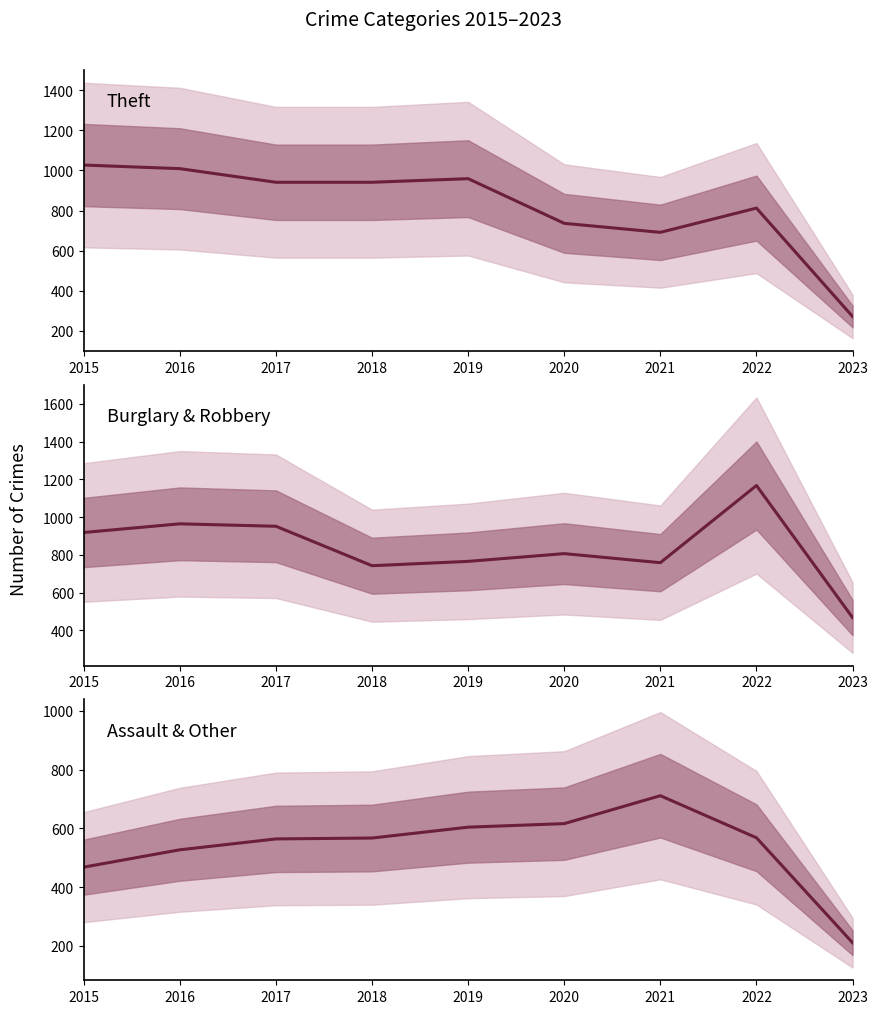

Rank the categories by Burglary & Robbery value from lowest to highest.

2023, 2018, 2021, 2019, 2020, 2015, 2017, 2016, 2022